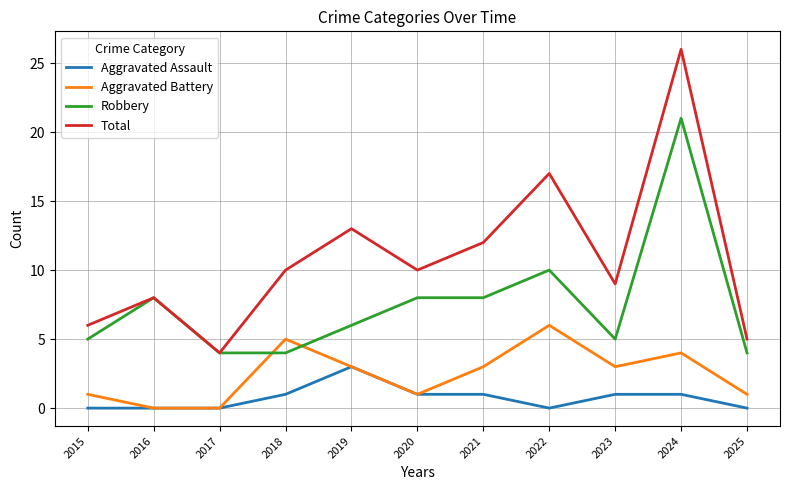

At which category is the sum across all series the highest?

2024